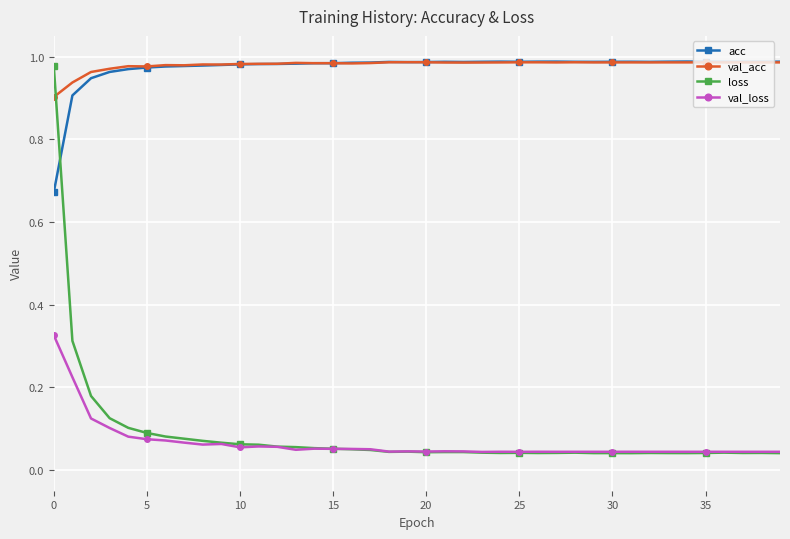

True or false: loss has more than 0 interior local peaks.

True